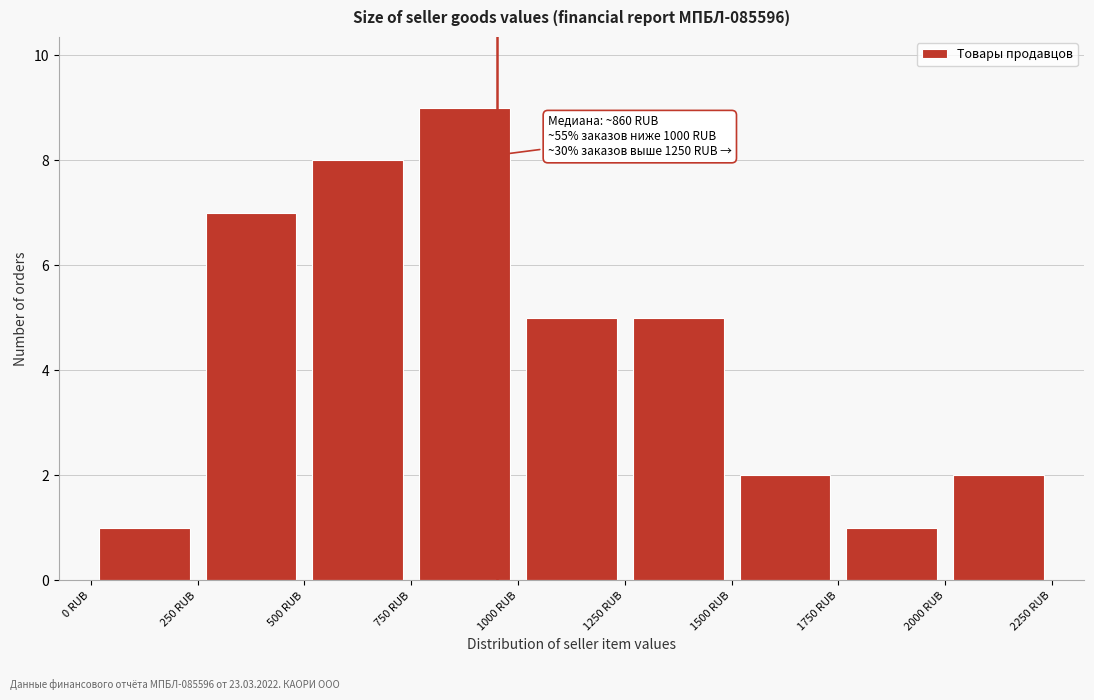

Which range on the x-axis has the tallest bar?

750 to 1000